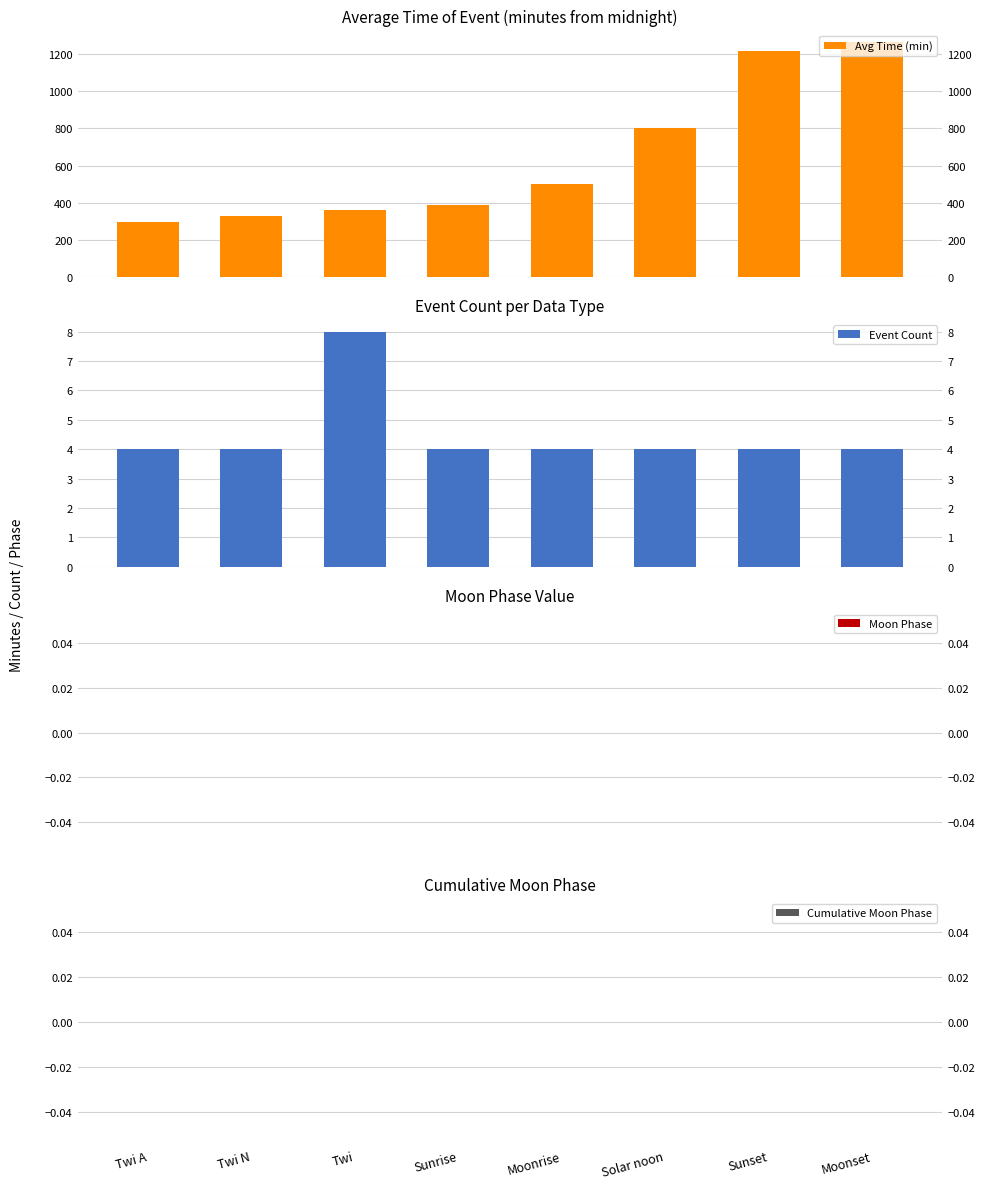

At which category is the sum across all series the highest?

Moonset